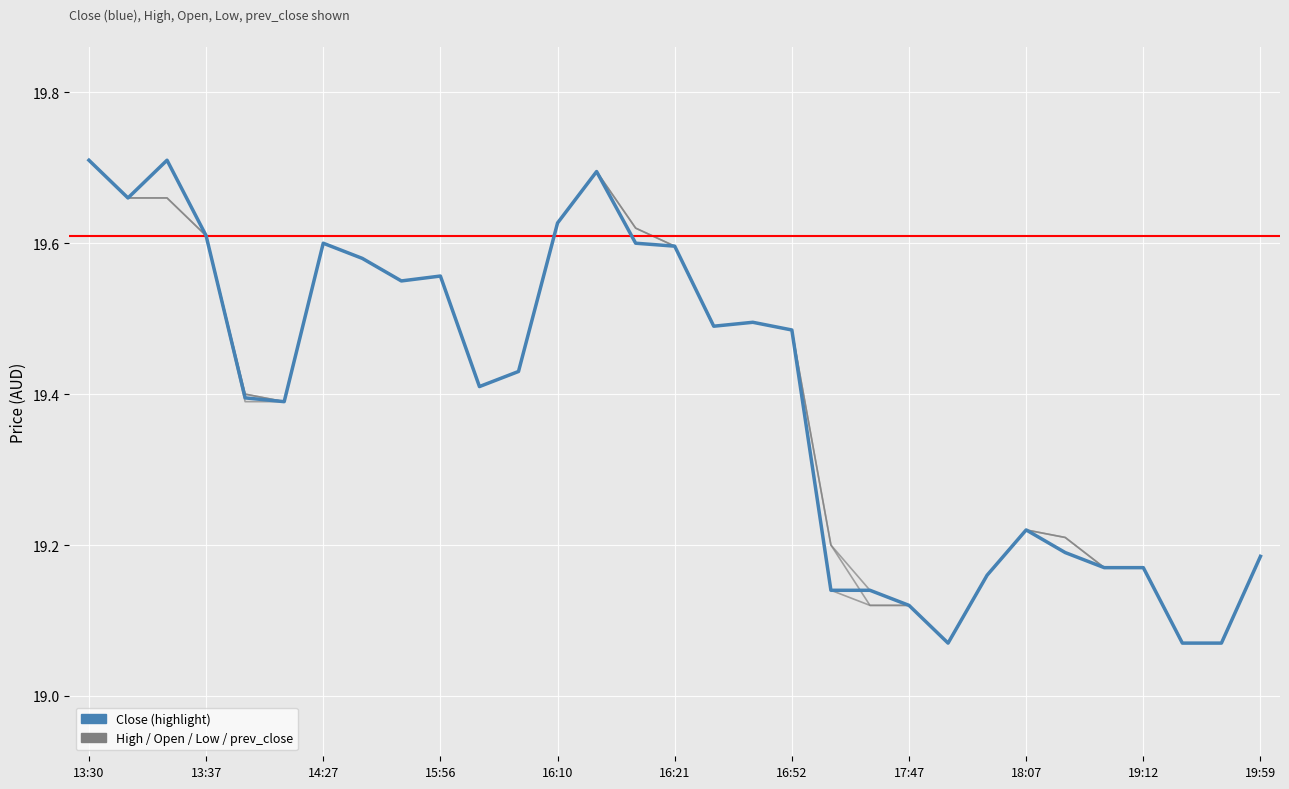

Does the chart display data point markers on the line(s)?

No